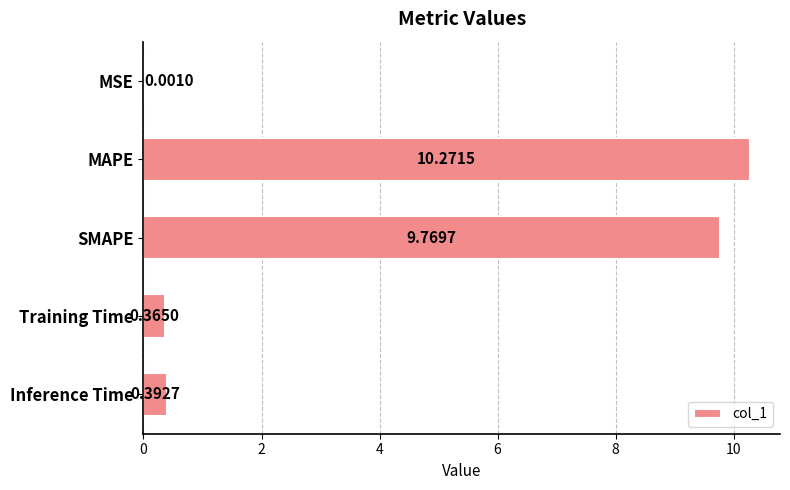

What is the change in value from MSE to SMAPE?

+9.8